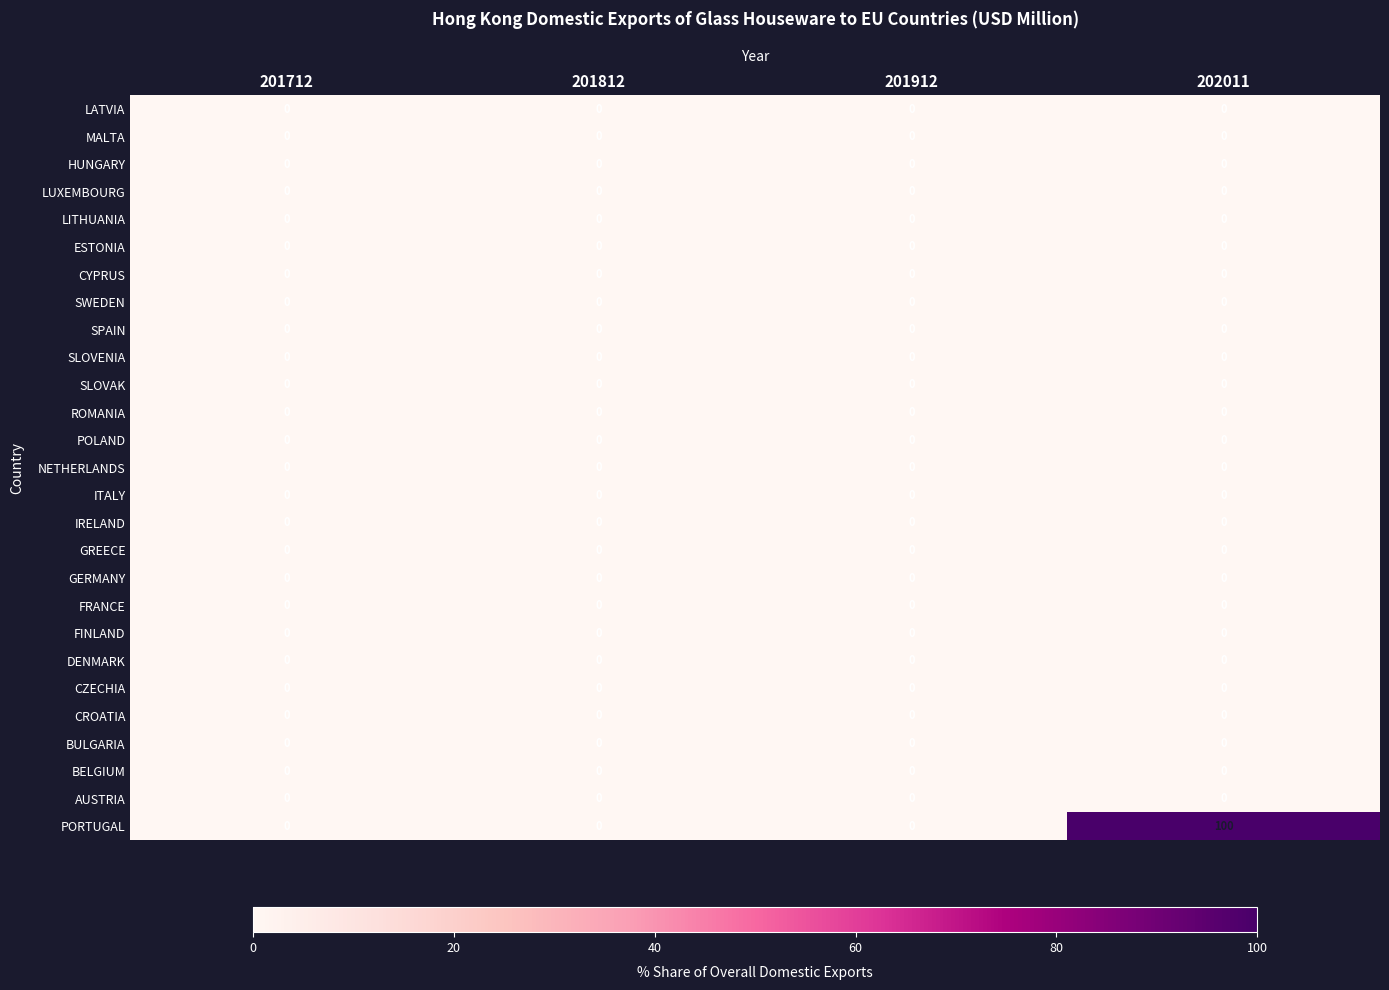

What is the greatest value displayed?

100